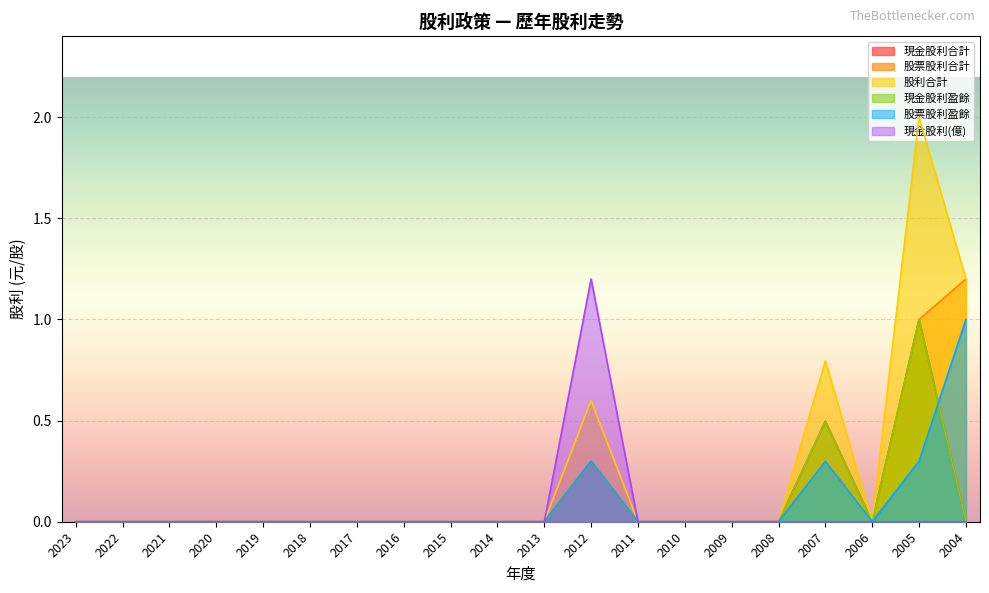

Is it true that 股票股利合計 equals 0.8 at 2018?

False